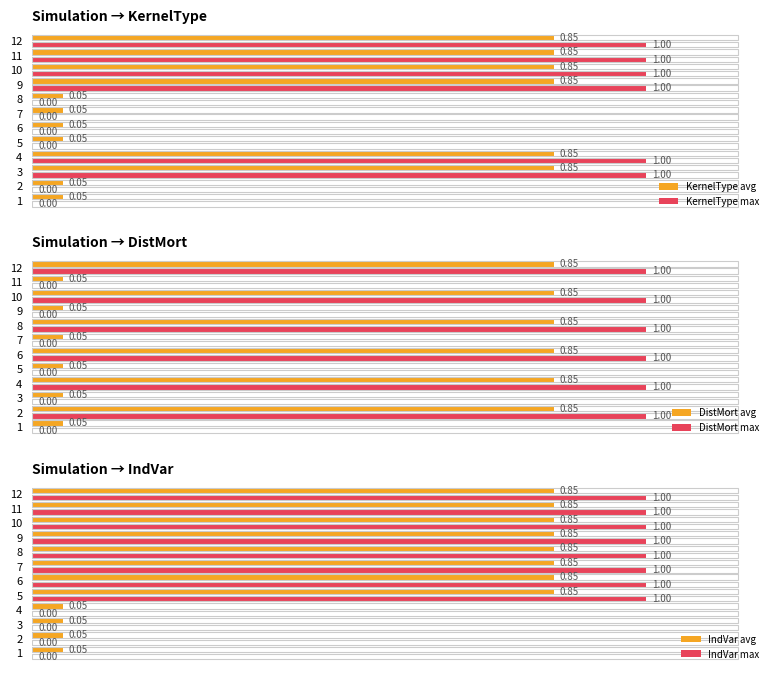

How many bars are there in total?

72